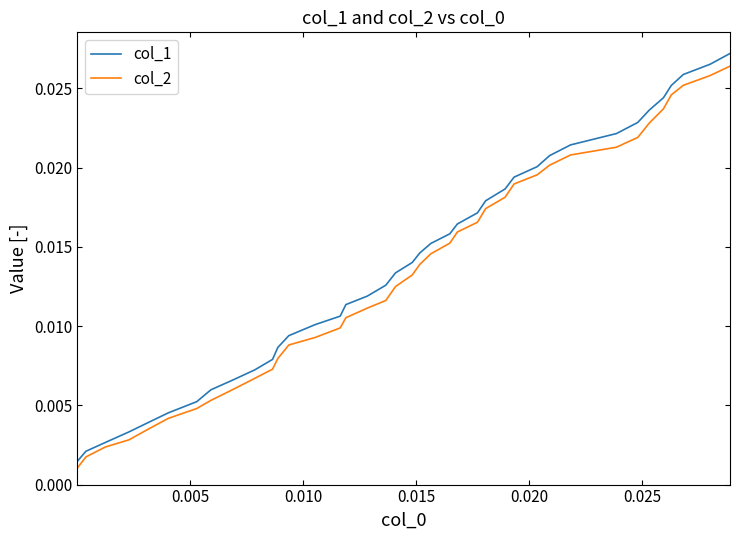

Which series has the widest spread of values?

col_1